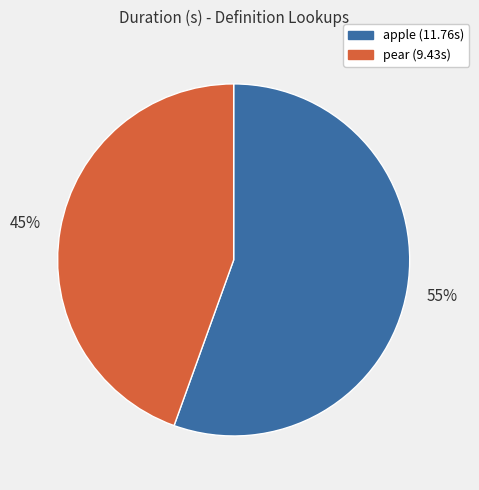

To the nearest percent, what is the average slice percentage?

50%